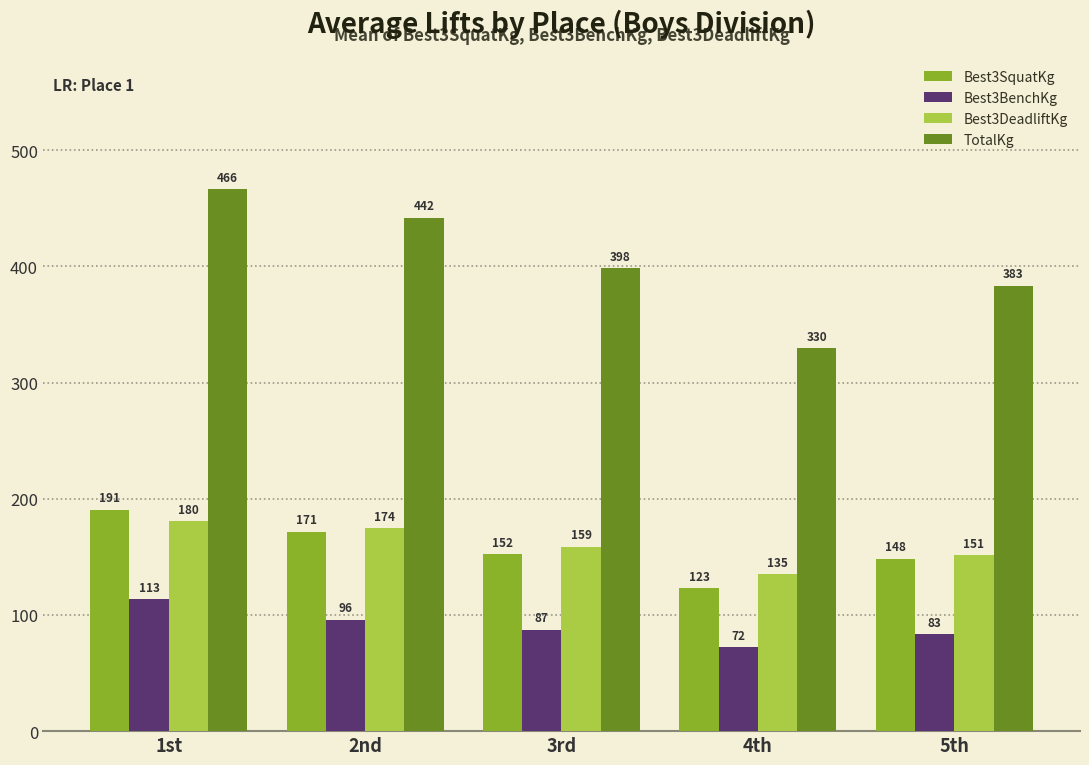

What is the difference between the second highest and second lowest values in the Best3DeadliftKg series?

23.0